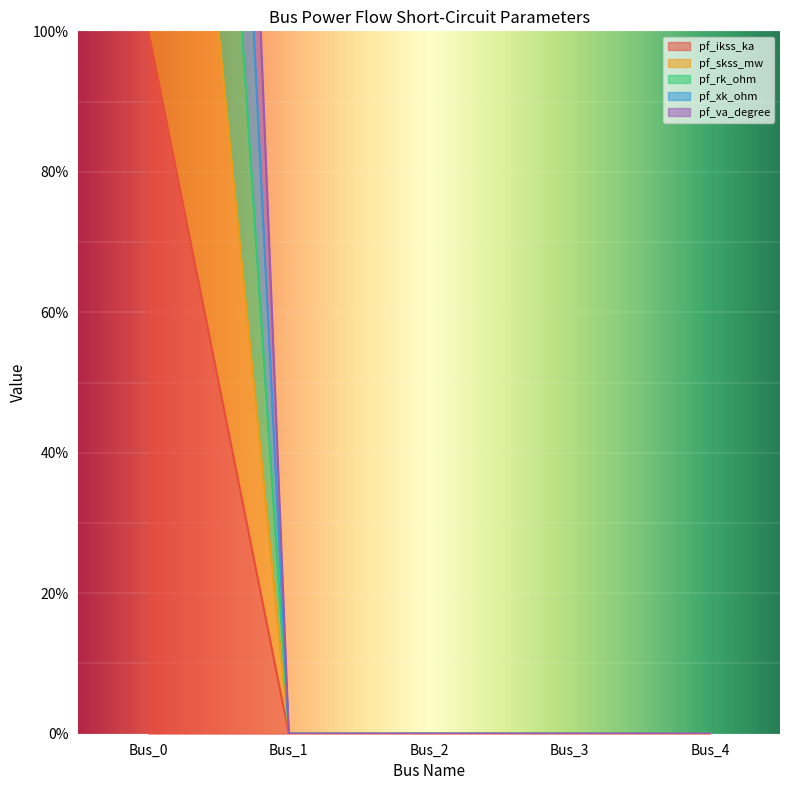

Reading right to left, extract all data points from this chart.

pf_ikss_ka: Bus_4=0	Bus_3=0	Bus_2=0	Bus_1=0	Bus_0=100
pf_skss_mw: Bus_4=0	Bus_3=0	Bus_2=0	Bus_1=0	Bus_0=200
pf_rk_ohm: Bus_4=0	Bus_3=0	Bus_2=0	Bus_1=0	Bus_0=300
pf_xk_ohm: Bus_4=0	Bus_3=0	Bus_2=0	Bus_1=0	Bus_0=500
pf_va_degree: Bus_4=0	Bus_3=0	Bus_2=0	Bus_1=0	Bus_0=400